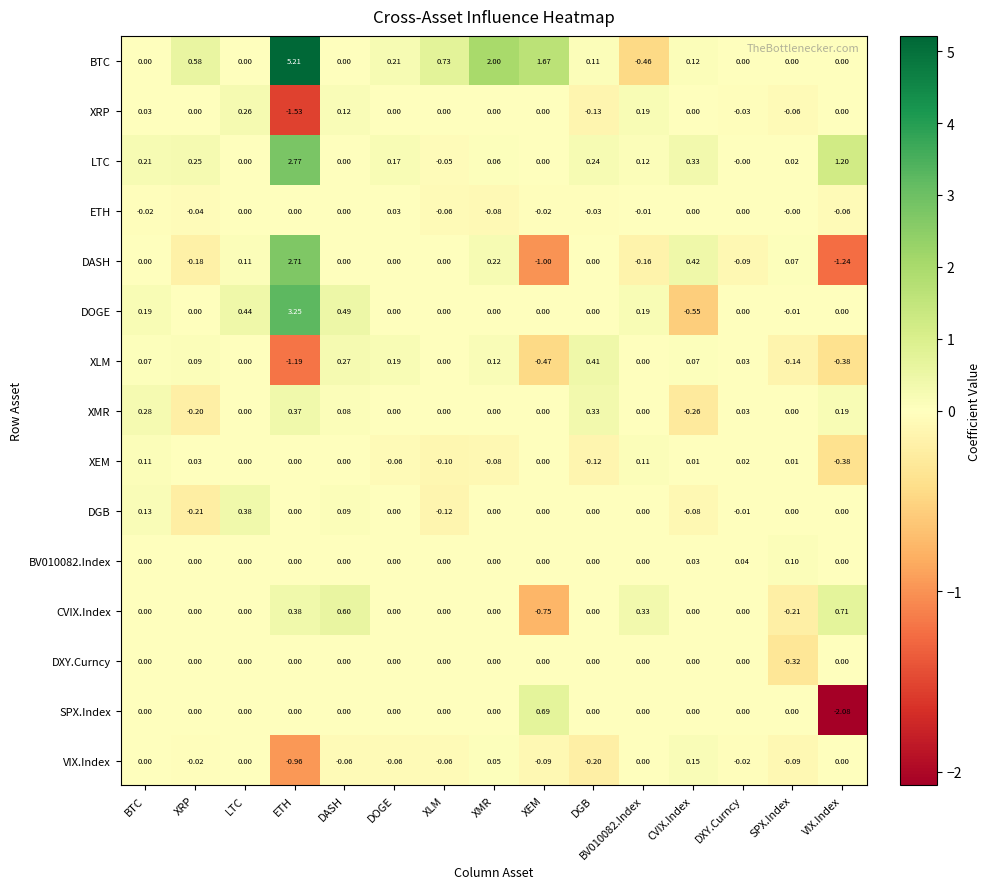

Which series has the largest range (max minus min)?

BTC